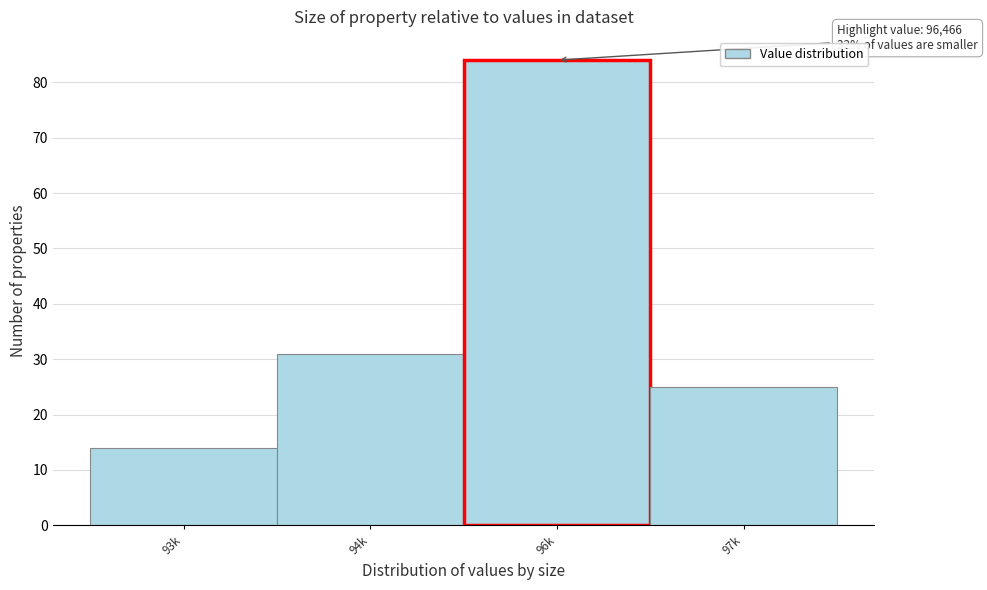

Reading left to right, extract all data points from this chart.

93k=14	94k=31	96k=84	97k=25